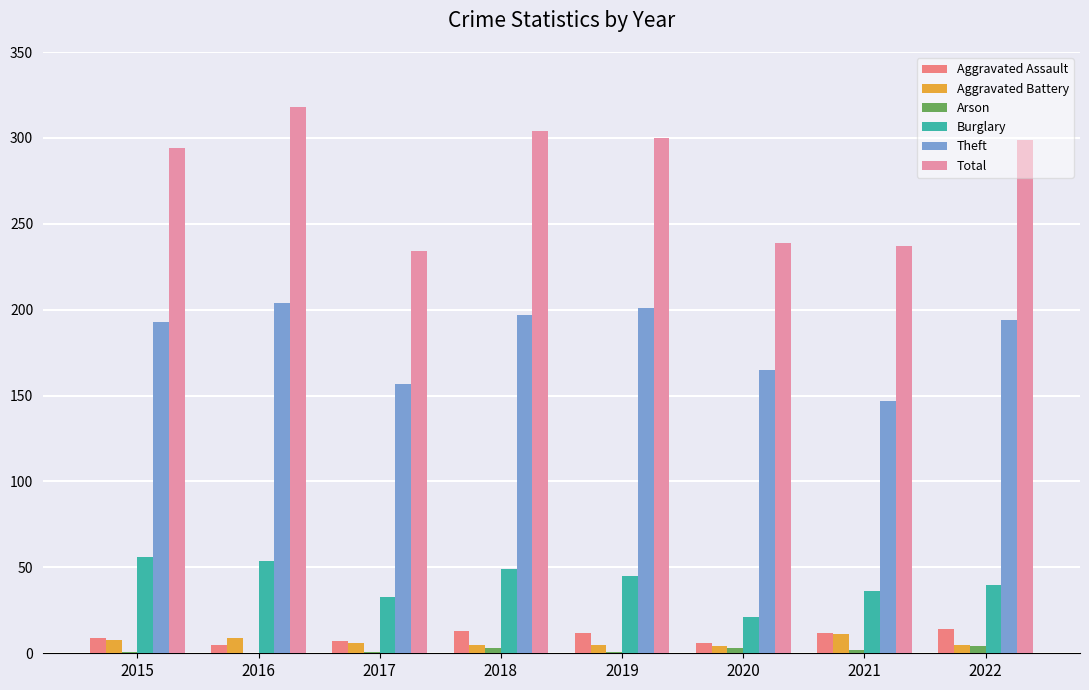

Are the bars grouped side by side (vs. stacked)?

Yes